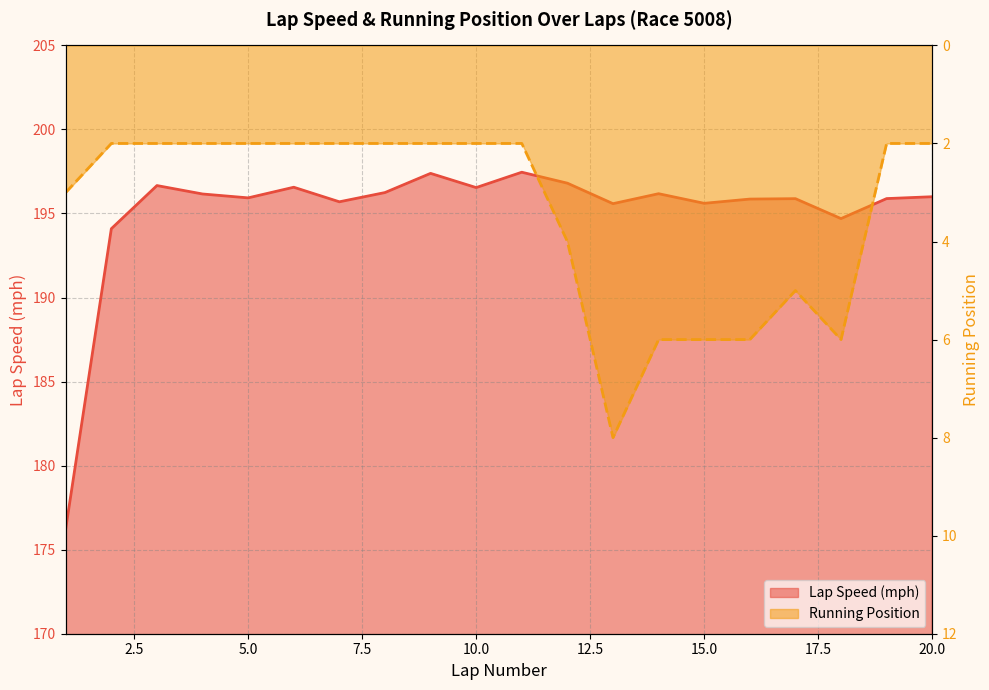

What is the difference between the highest and lowest values at 13?

187.6